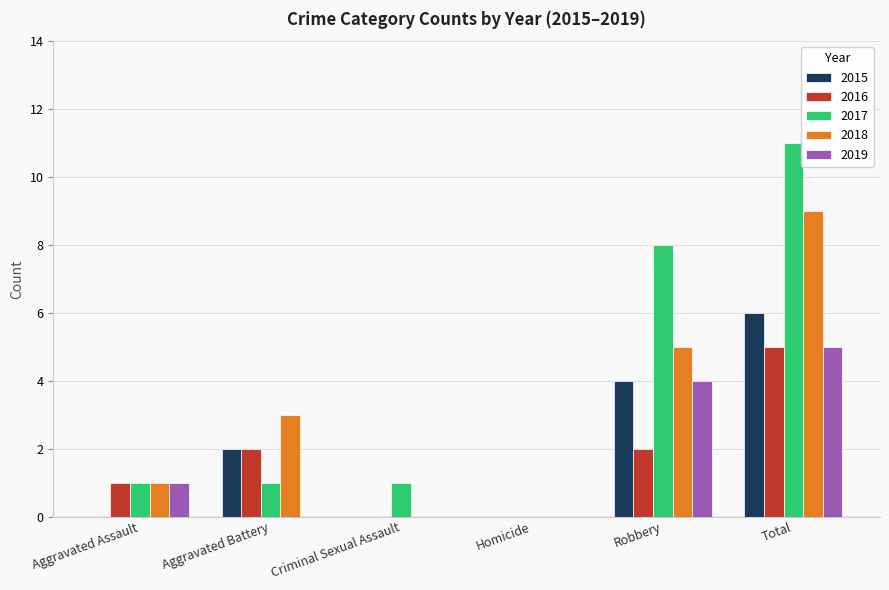

At which category does the chart reach its peak across all series?

Total